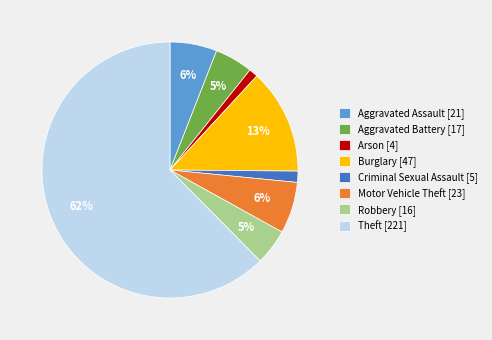

Is the sum of Burglary and Criminal Sexual Assault greater than half?

No